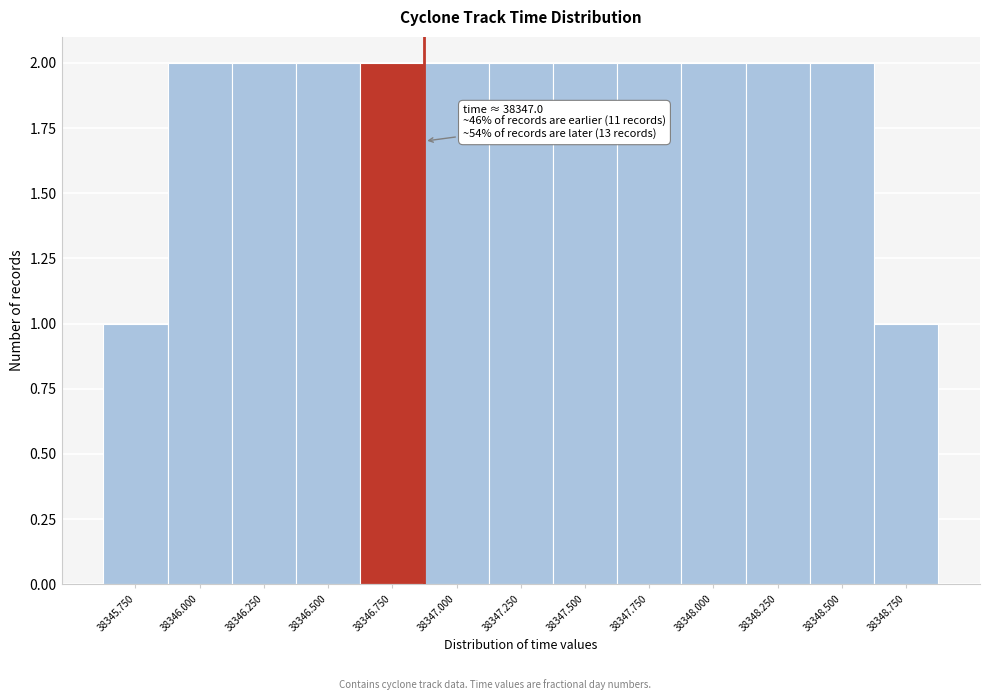

Reading left to right, extract all data points from this chart.

38345.750=1	38346.000=2	38346.250=2	38346.500=2	38346.750=2	38347.000=2	38347.250=2	38347.500=2	38347.750=2	38348.000=2	38348.250=2	38348.500=2	38348.750=1